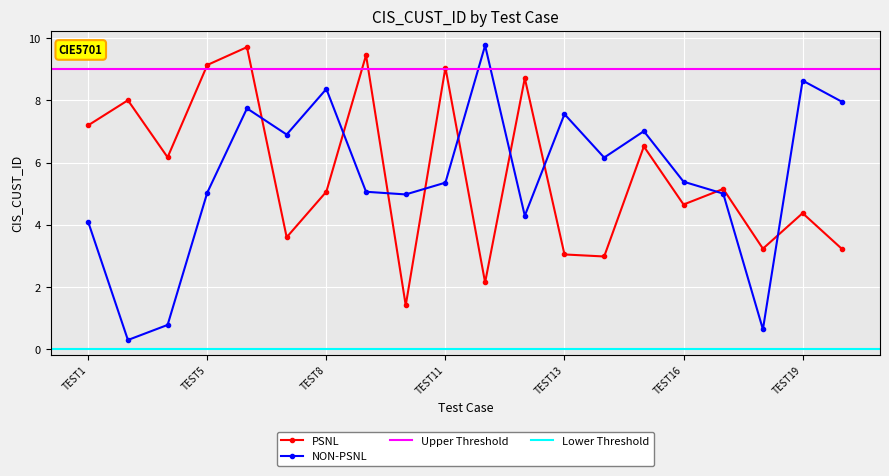

Reading right to left, extract all data points from this chart.

PSNL: TEST20=3.2	TEST19=4.4	TEST18=3.2	TEST17=5.2	TEST16=4.7	TEST15=6.5	TEST14=3.0	TEST13=3.0	TEST2=8.7	TEST12=2.1	TEST11=9.1	TEST10=1.4	TEST9=9.5	TEST8=5.1	TEST7=3.6	TEST6=9.7	TEST5=9.1	TEST4=6.2	TEST3=8.0	TEST1=7.2
NON-PSNL: TEST20=7.9	TEST19=8.6	TEST18=0.6	TEST17=5.0	TEST16=5.4	TEST15=7.0	TEST14=6.2	TEST13=7.6	TEST2=4.3	TEST12=9.8	TEST11=5.4	TEST10=5.0	TEST9=5.1	TEST8=8.4	TEST7=6.9	TEST6=7.7	TEST5=5.0	TEST4=0.8	TEST3=0.3	TEST1=4.1